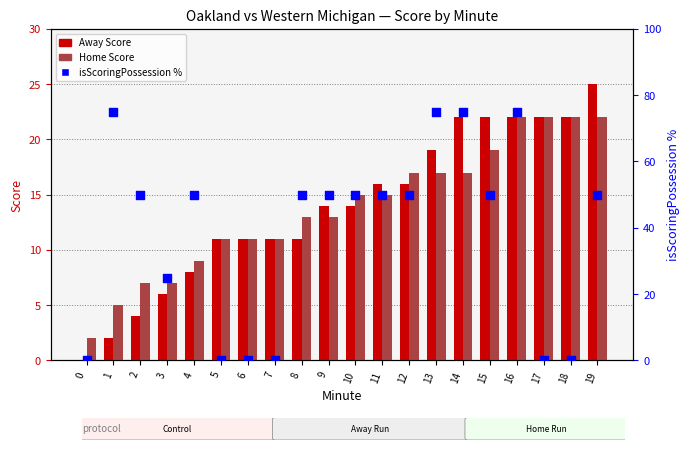

At how many categories does at least one series exceed 7?

19